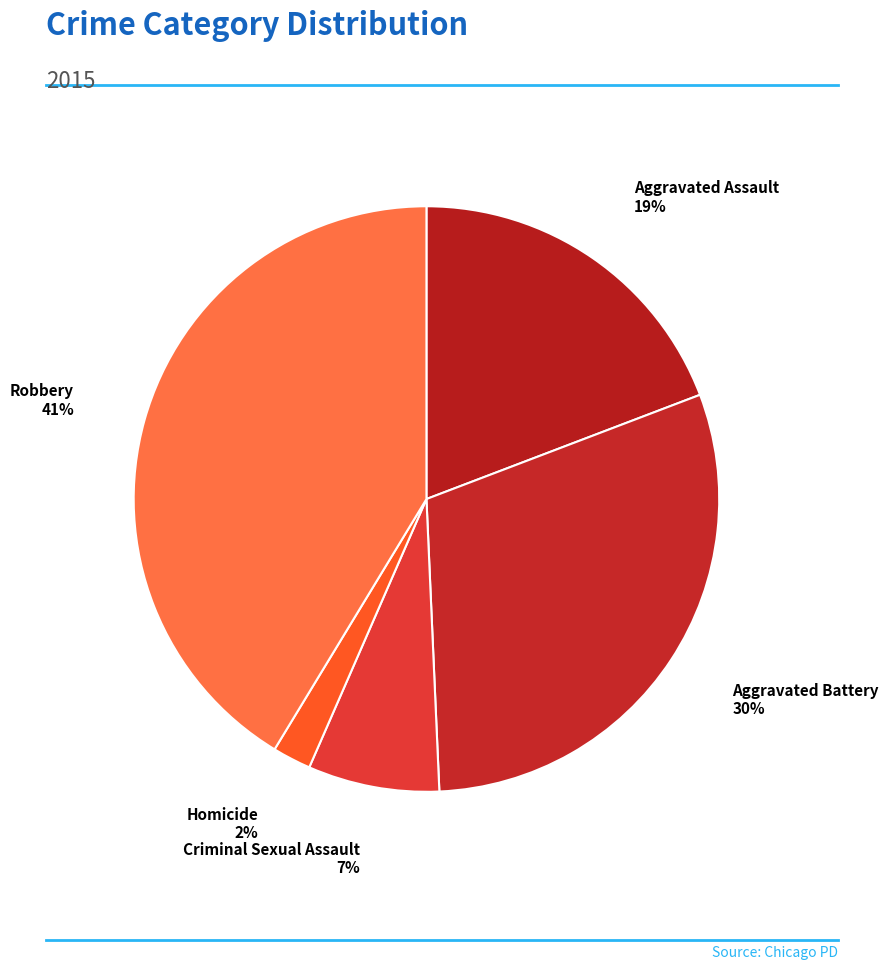

How many segments does this pie chart have?

5